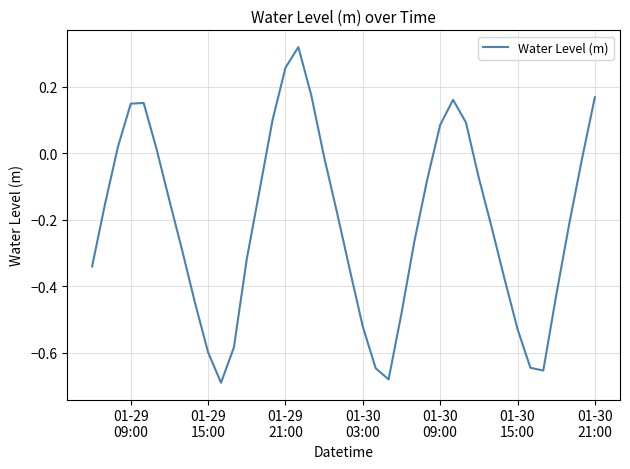

What is the difference between the second highest and minimum values?

0.9